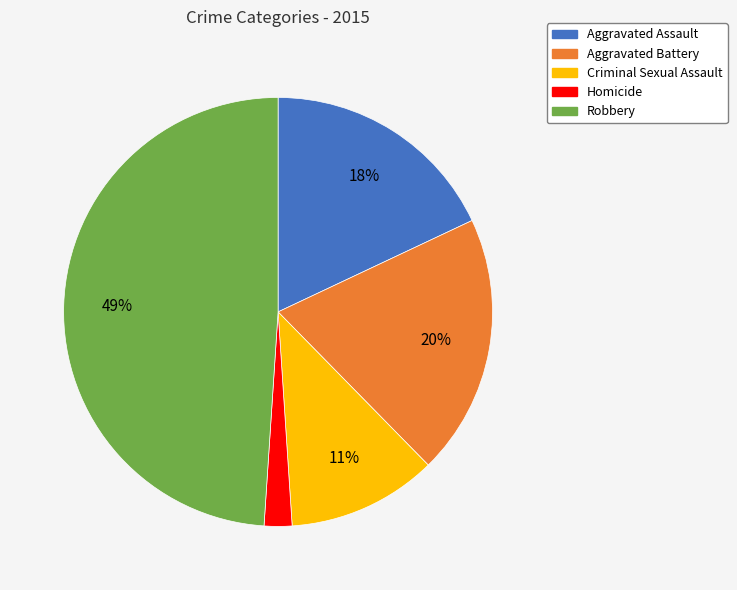

Which has a higher value, Aggravated Assault or Aggravated Battery?

Aggravated Battery